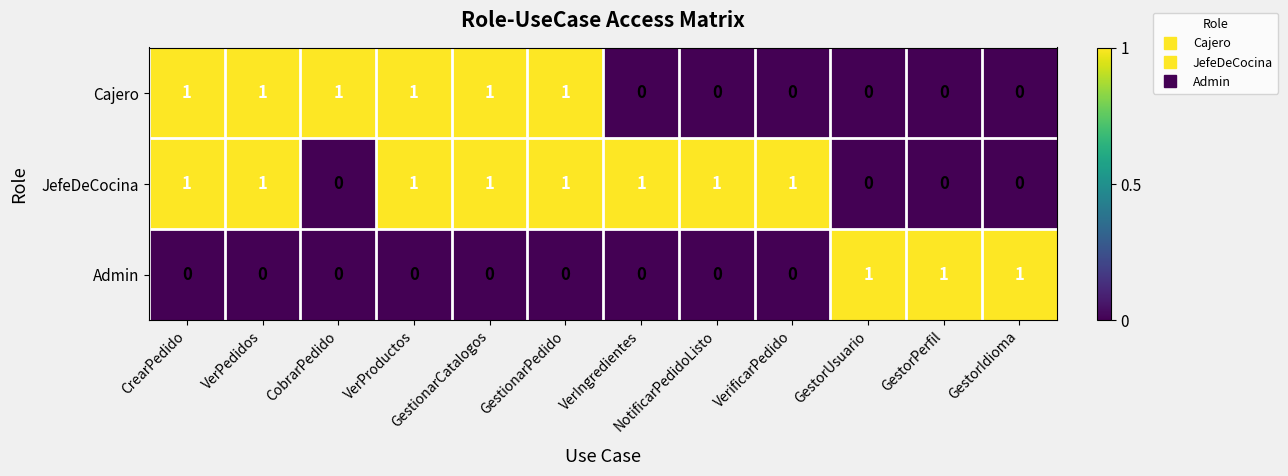

What is the sum of all Cajero values?

6